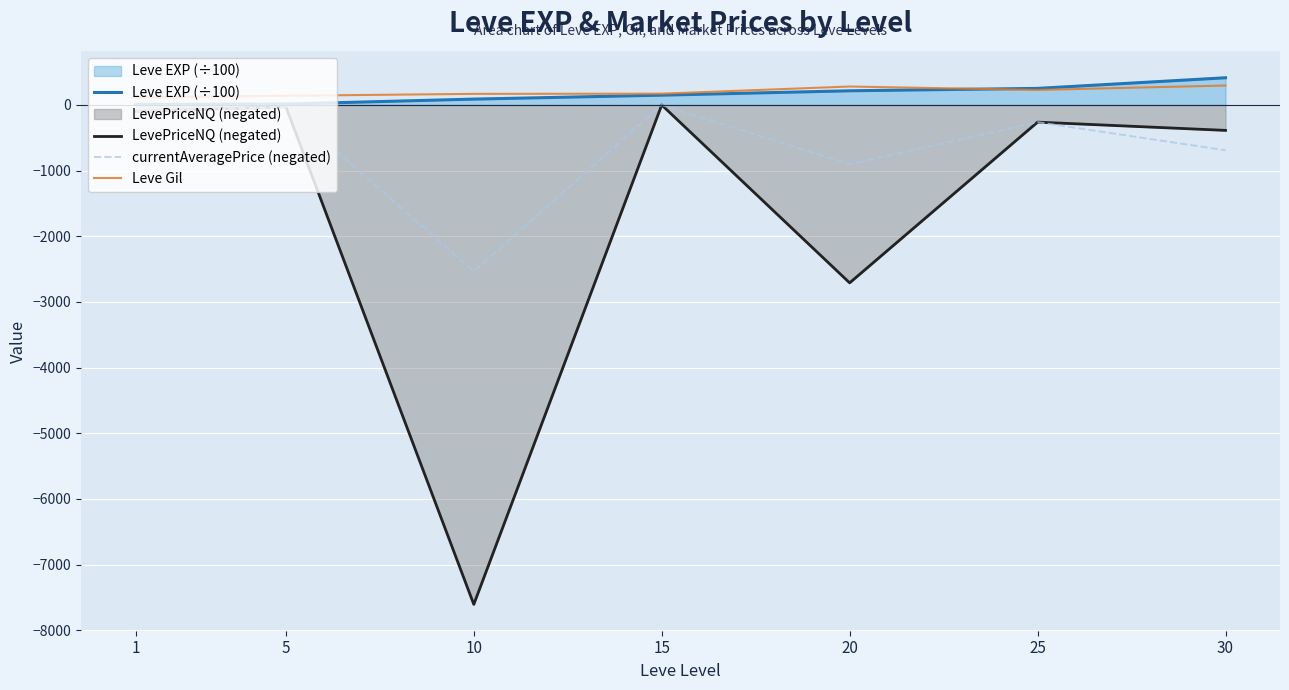

List the series in order of their peak value, highest first.

Leve EXP (÷100), Leve Gil, LevePriceNQ (negated), currentAveragePrice (negated)